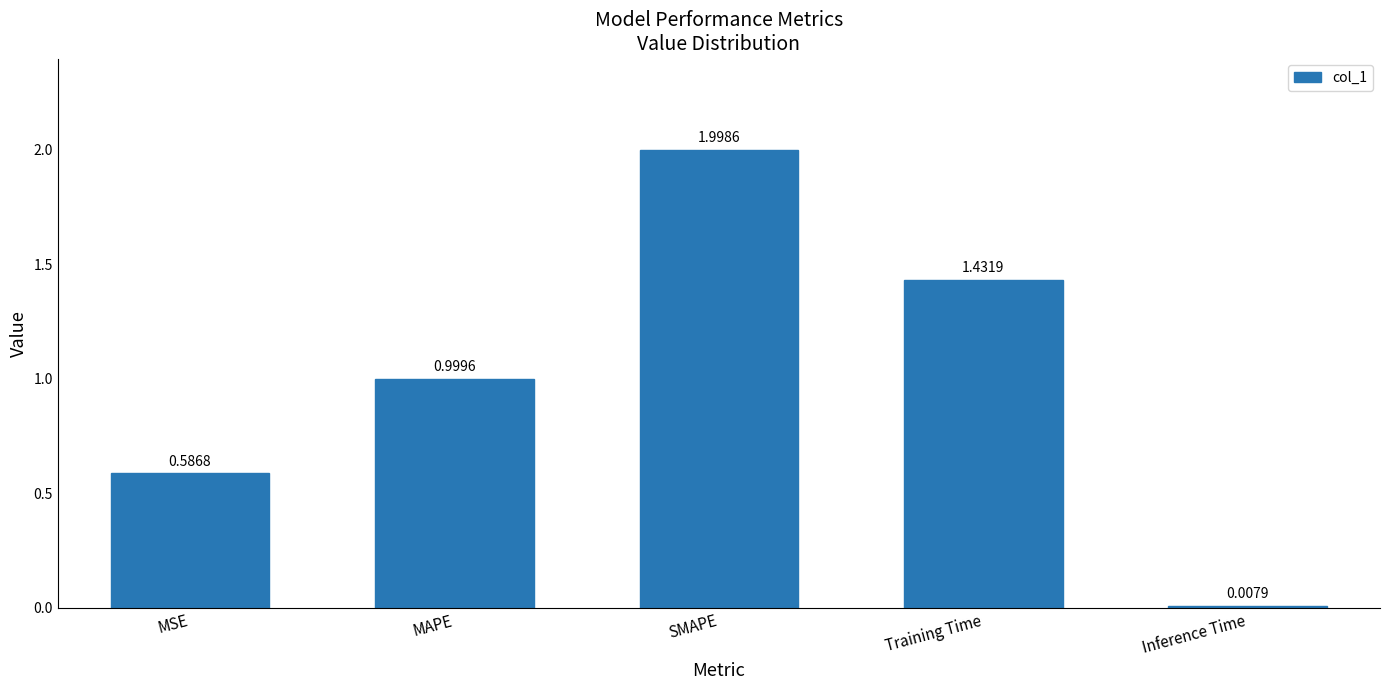

What is the sum of the values at Training Time and SMAPE?

3.4